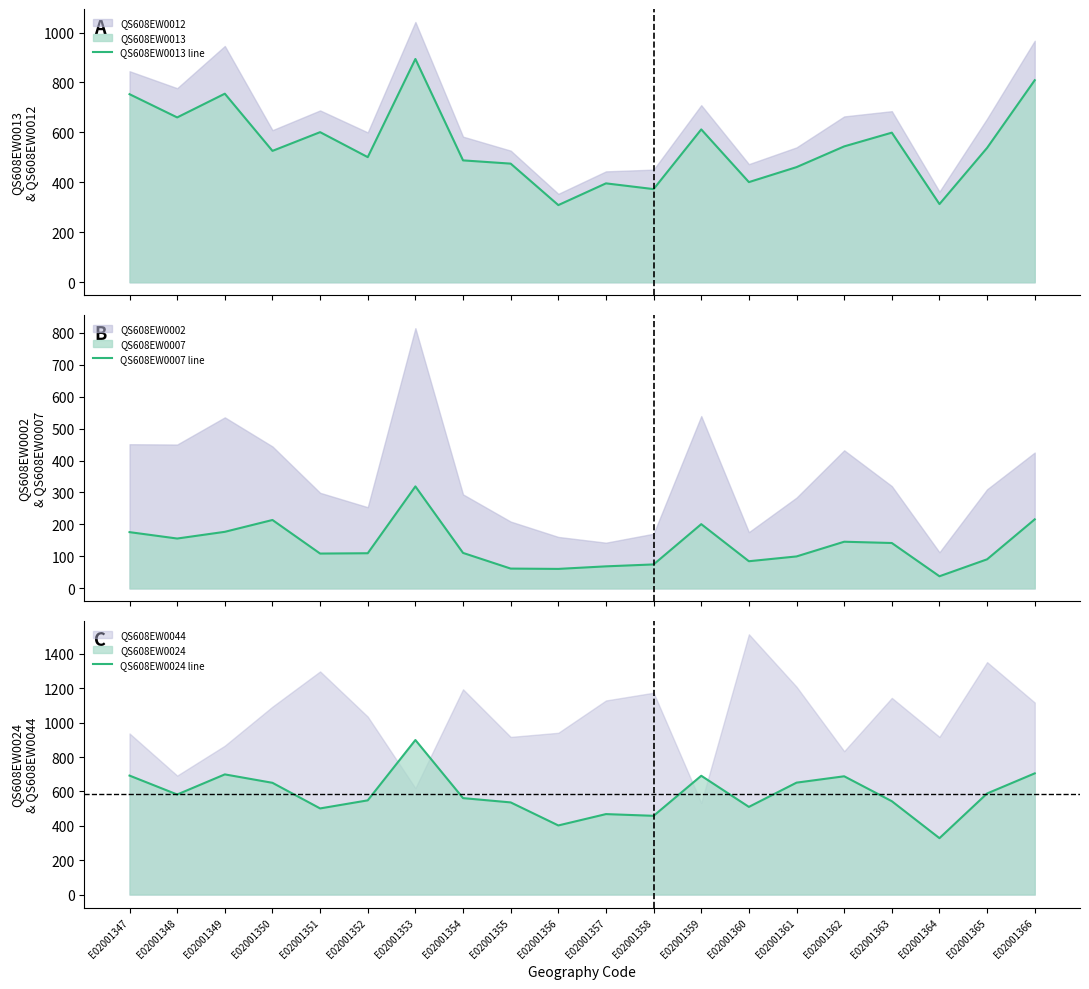

What is the value of the QS608EW0024 line point at the 11th from the left?

468